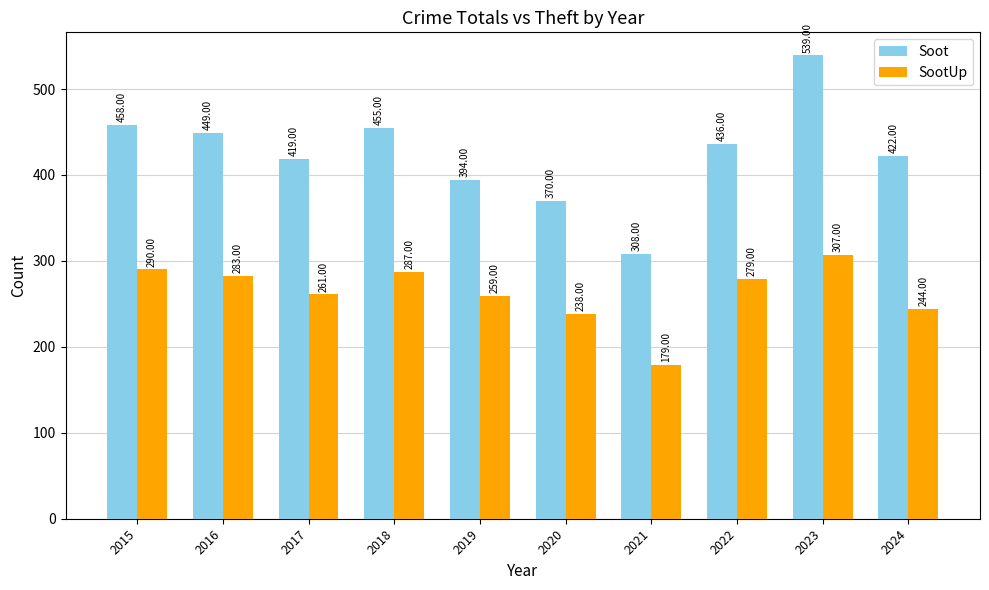

Reading right to left, extract all data points from this chart.

Soot: 422	539	436	308	370	394	455	419	449	458
SootUp: 244	307	279	179	238	259	287	261	283	290